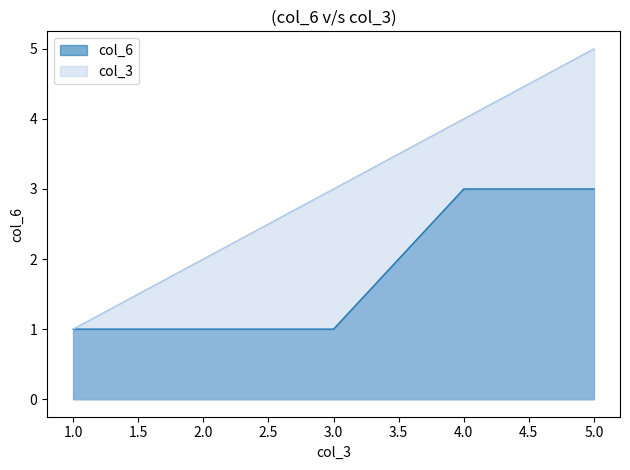

Reading left to right, what are all the values shown in this chart?

col_3: 1	2	3	4	5
col_6: 1	1	1	3	3